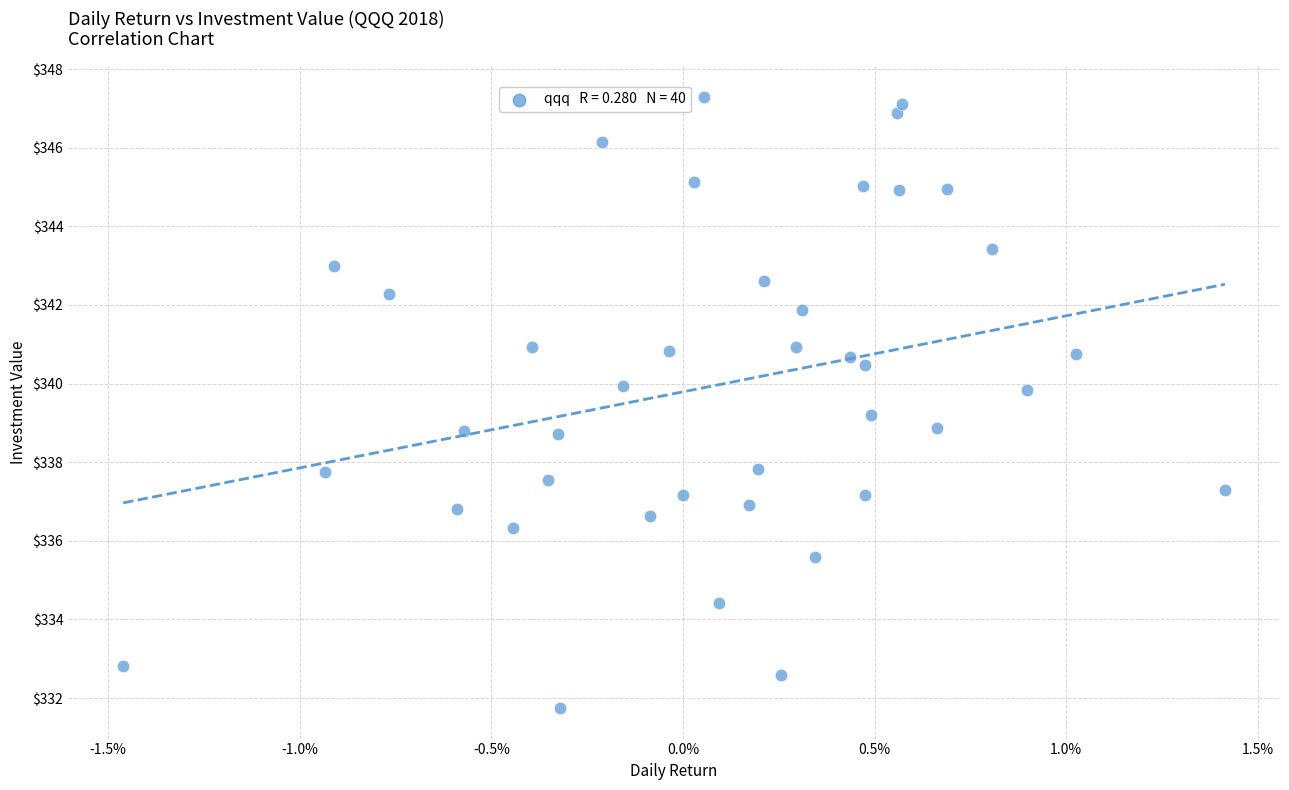

What is the range of Y values (max minus min)?

15.5